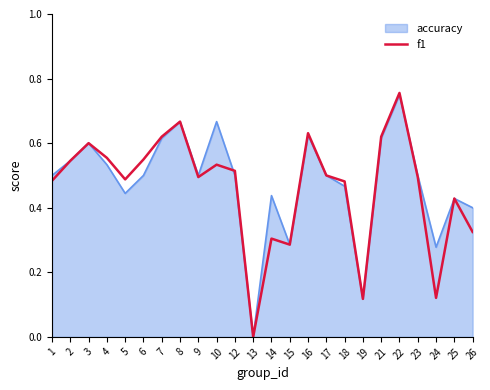

How many values are between 0 and 1?

24